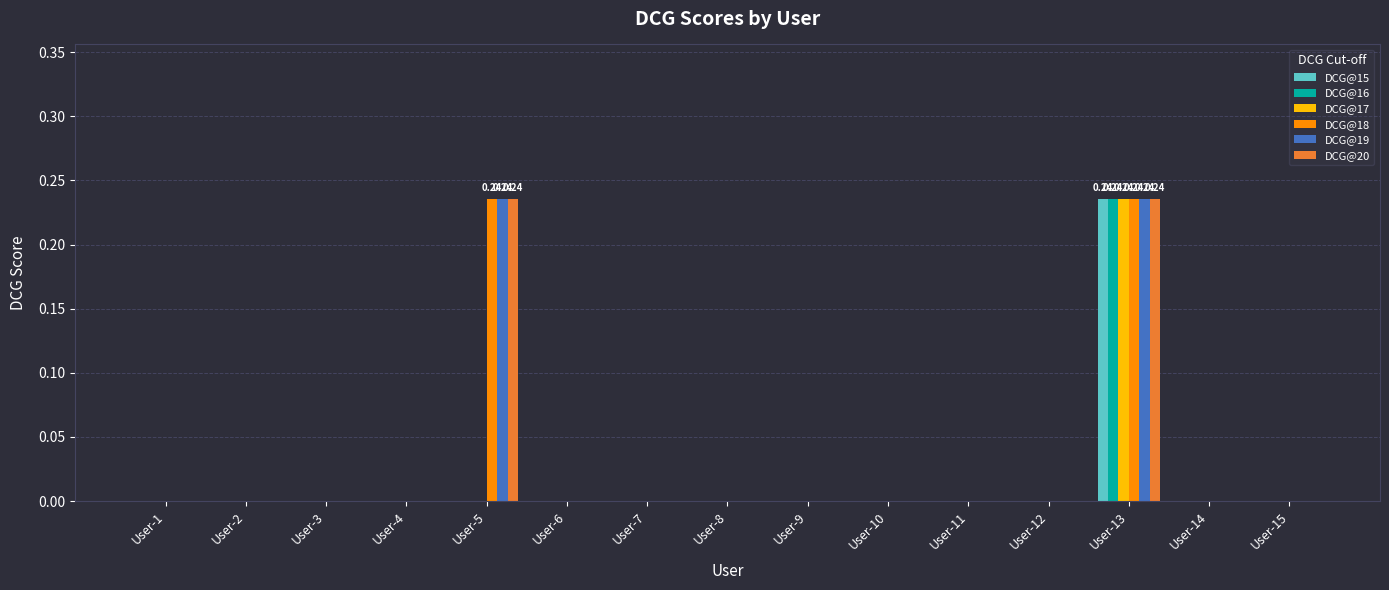

At which category is the sum across all series the highest?

User-13